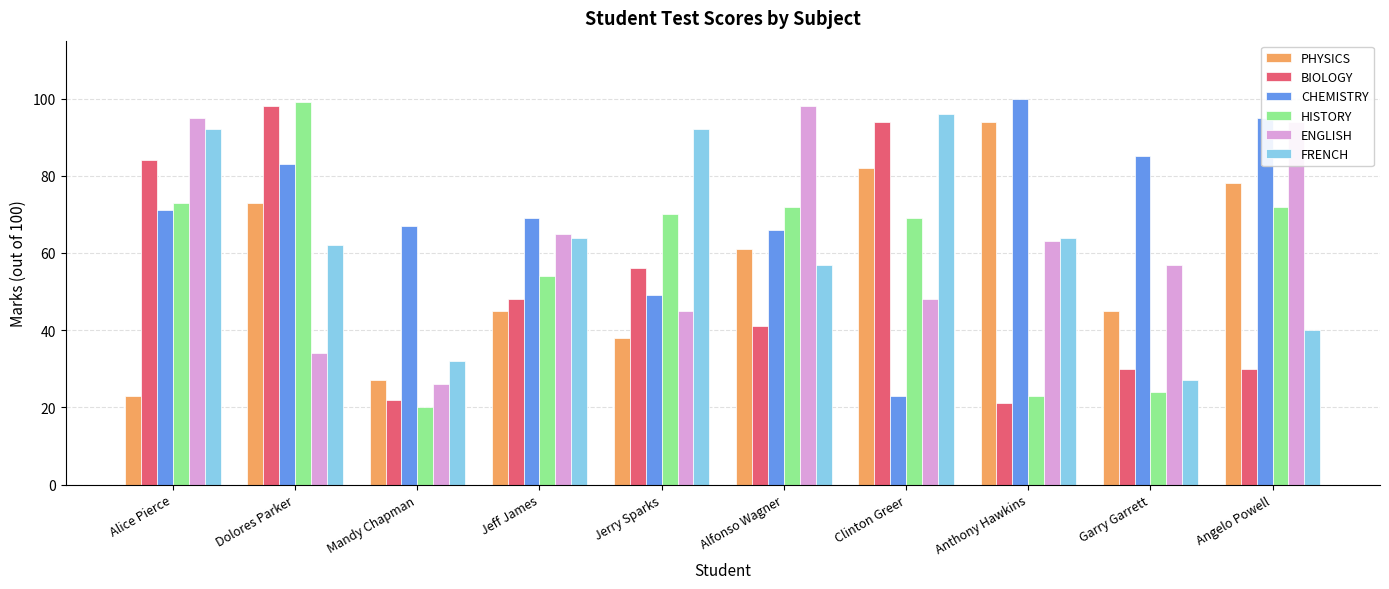

What is the value of the PHYSICS bar at the 10th from the left?

78